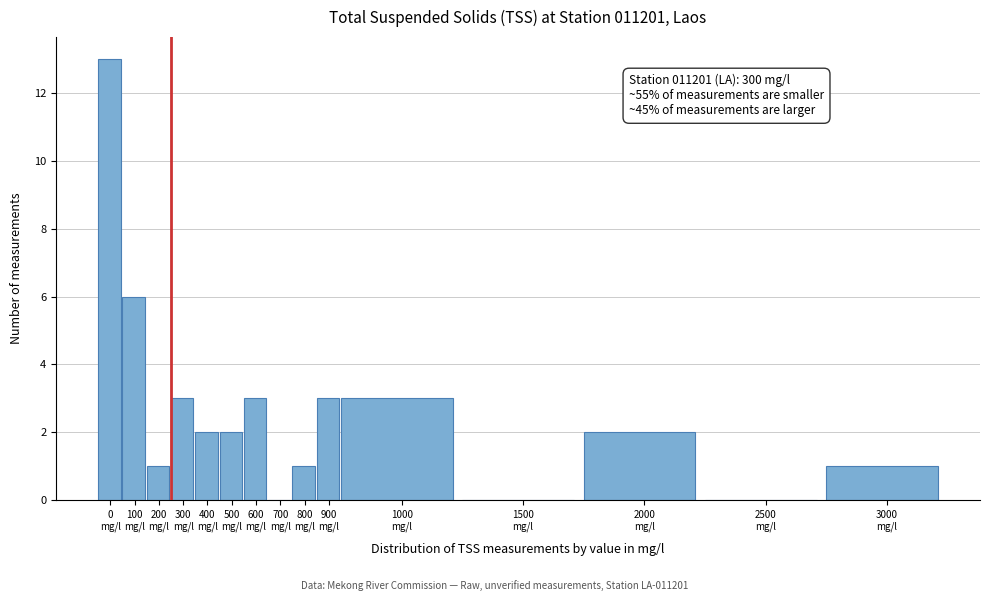

What is the greatest value displayed?

13